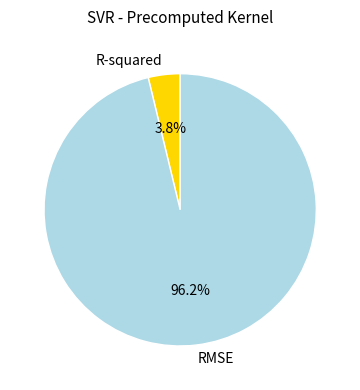

Which category has the biggest portion of the pie?

RMSE